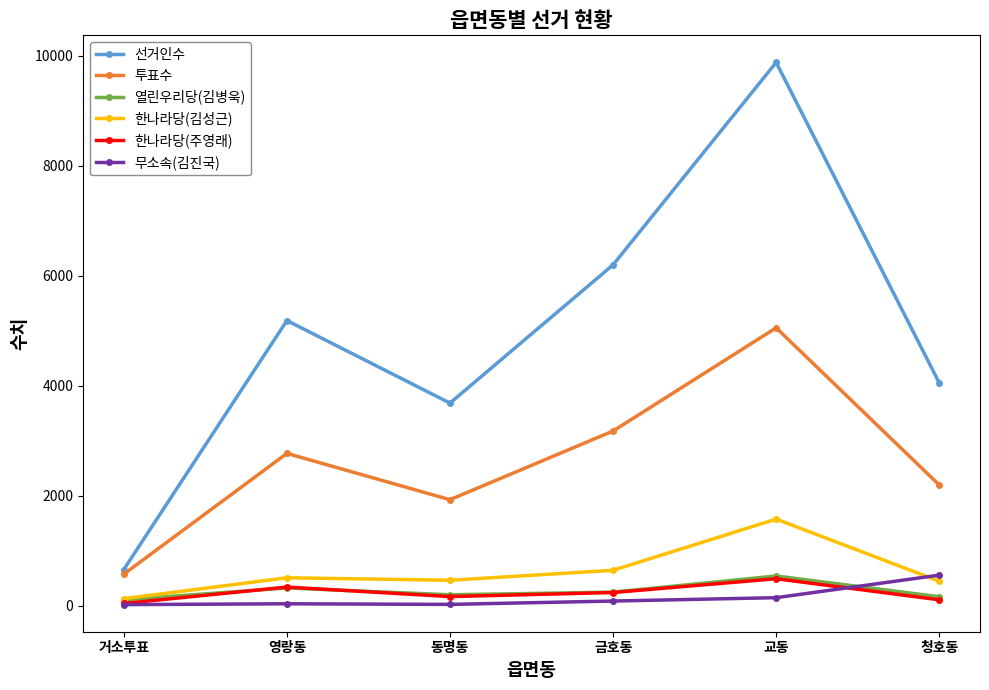

Where is 열린우리당(김병욱) nearest to the value 325?

영랑동